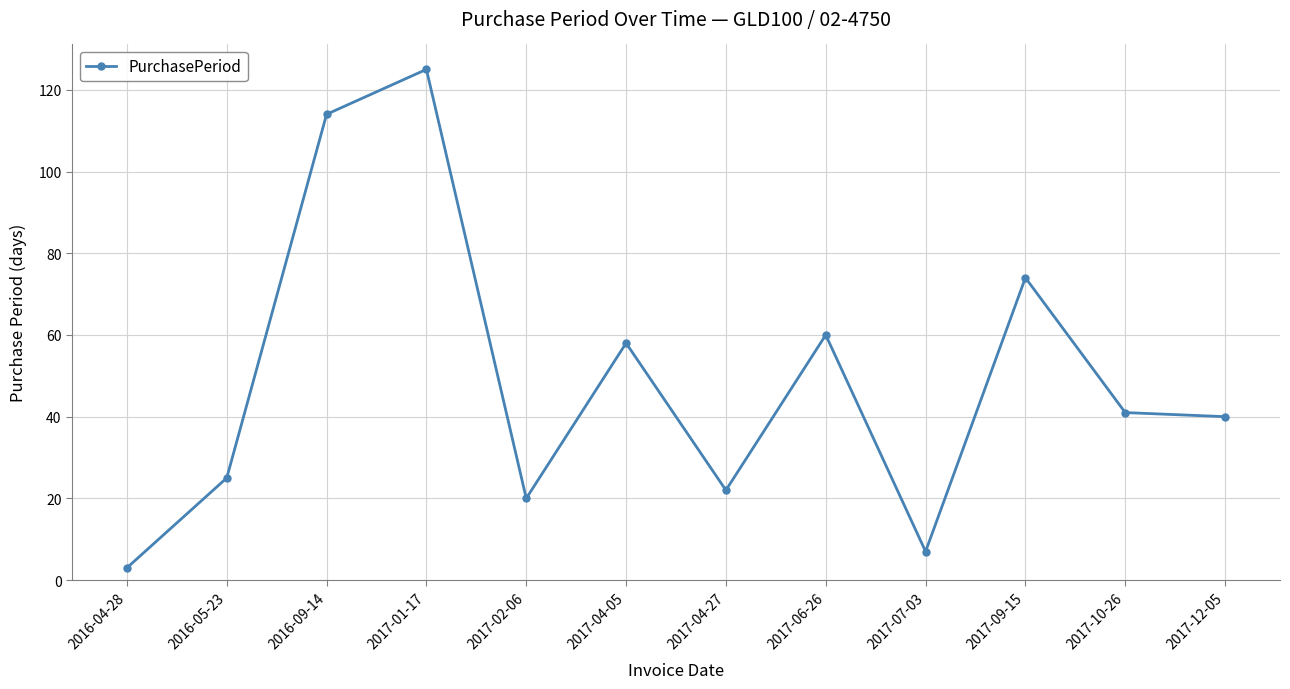

Does the chart display data point markers on the line(s)?

Yes